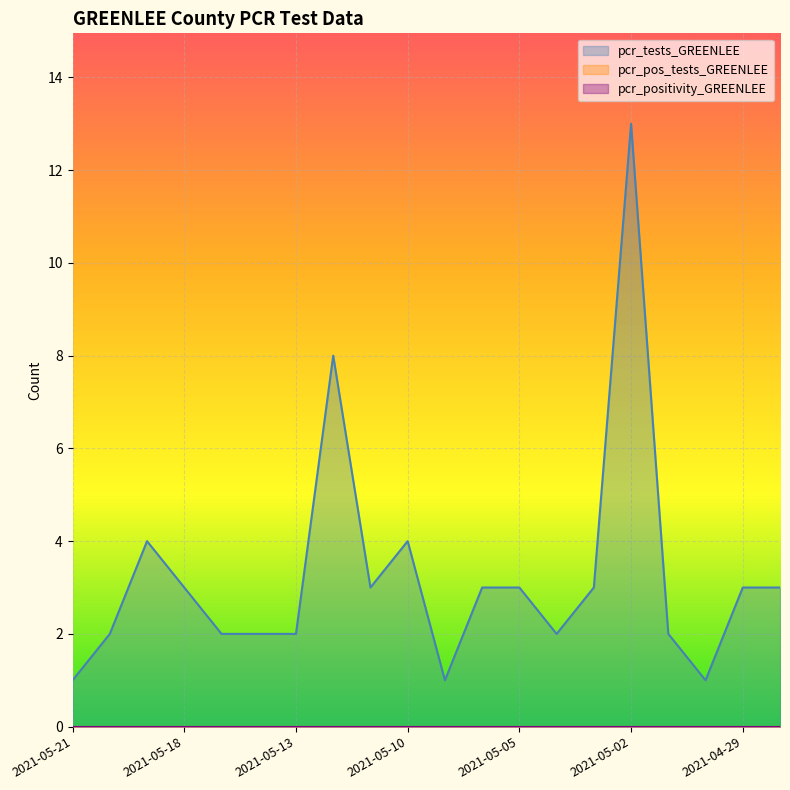

At which label is pcr_pos_tests_GREENLEE closest to 0?

2021-05-21